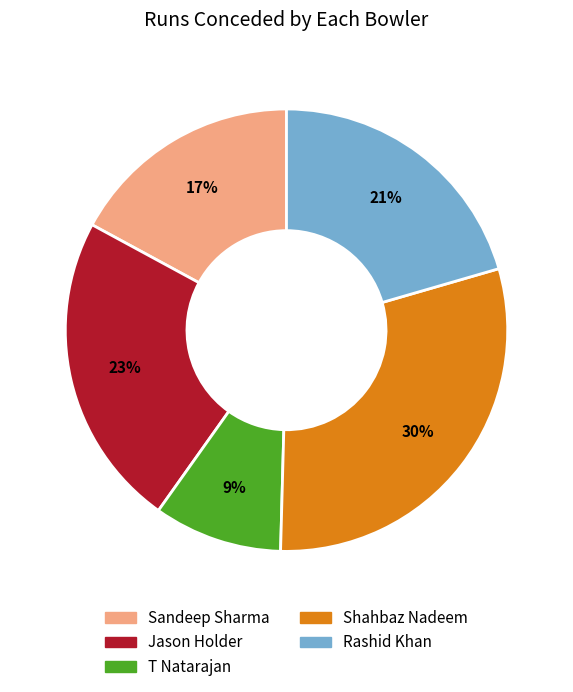

Is there any slice that represents more than half of the pie?

No